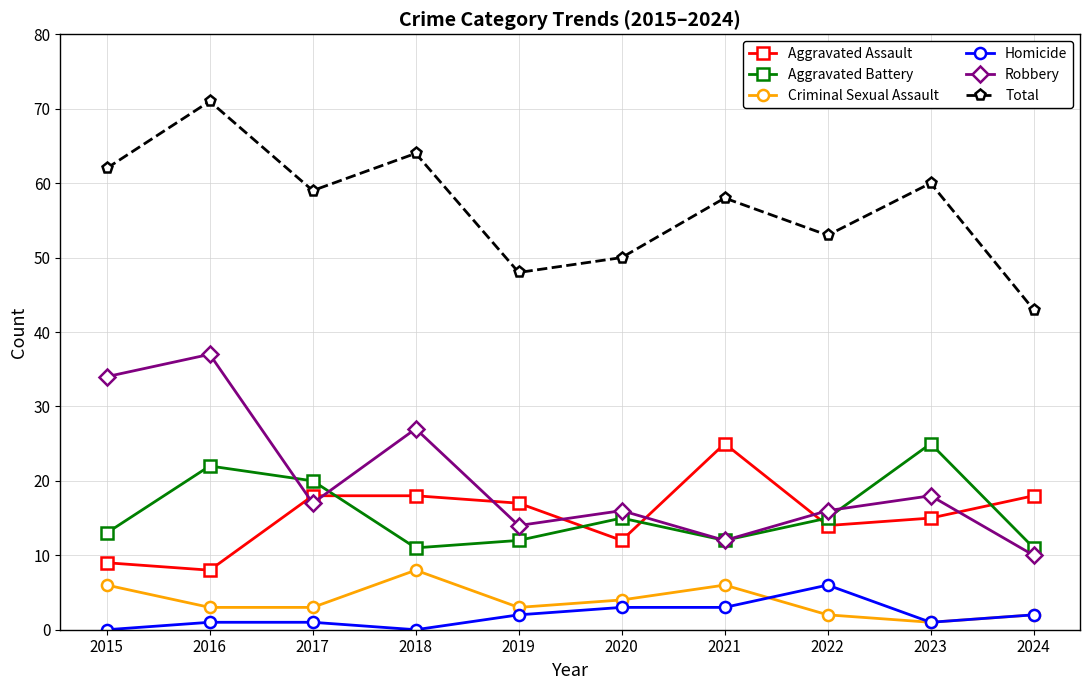

How many data points does each series have?

10